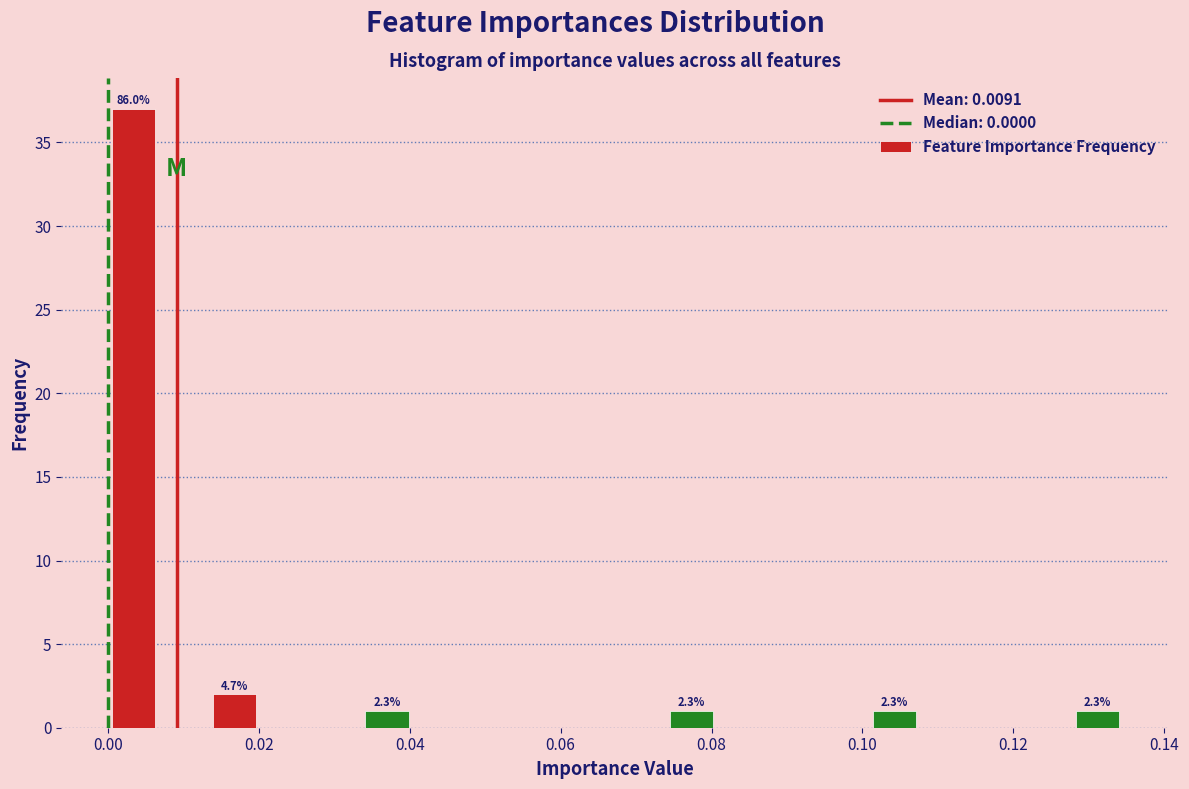

Around what value on the x-axis is the tallest bar? Give the approximate position of its centre, as read against the axis.

0.004